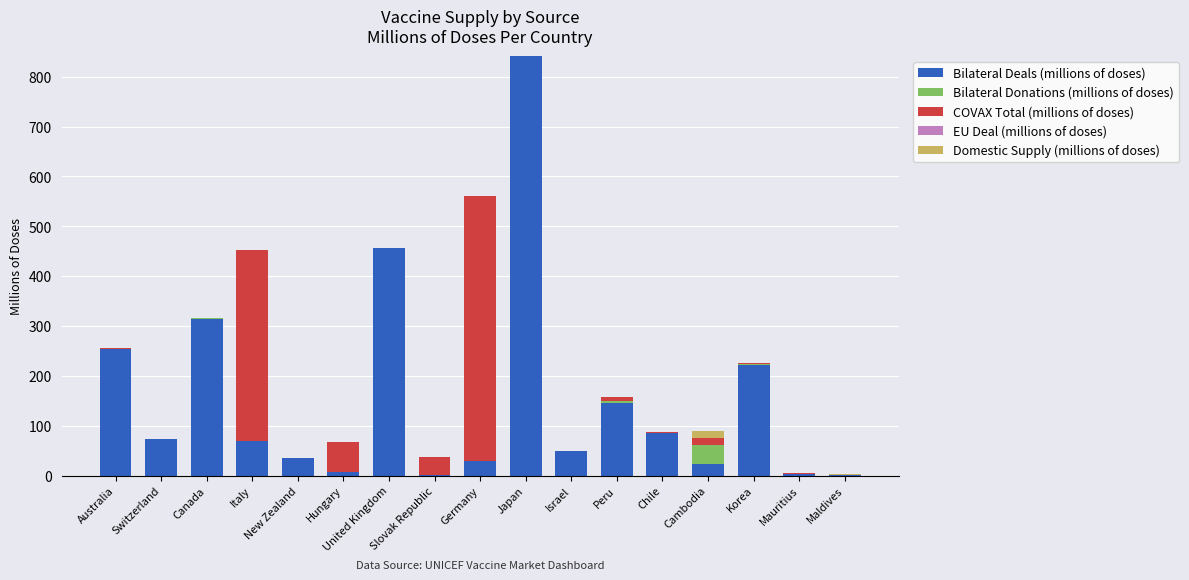

Are the bars horizontal?

No